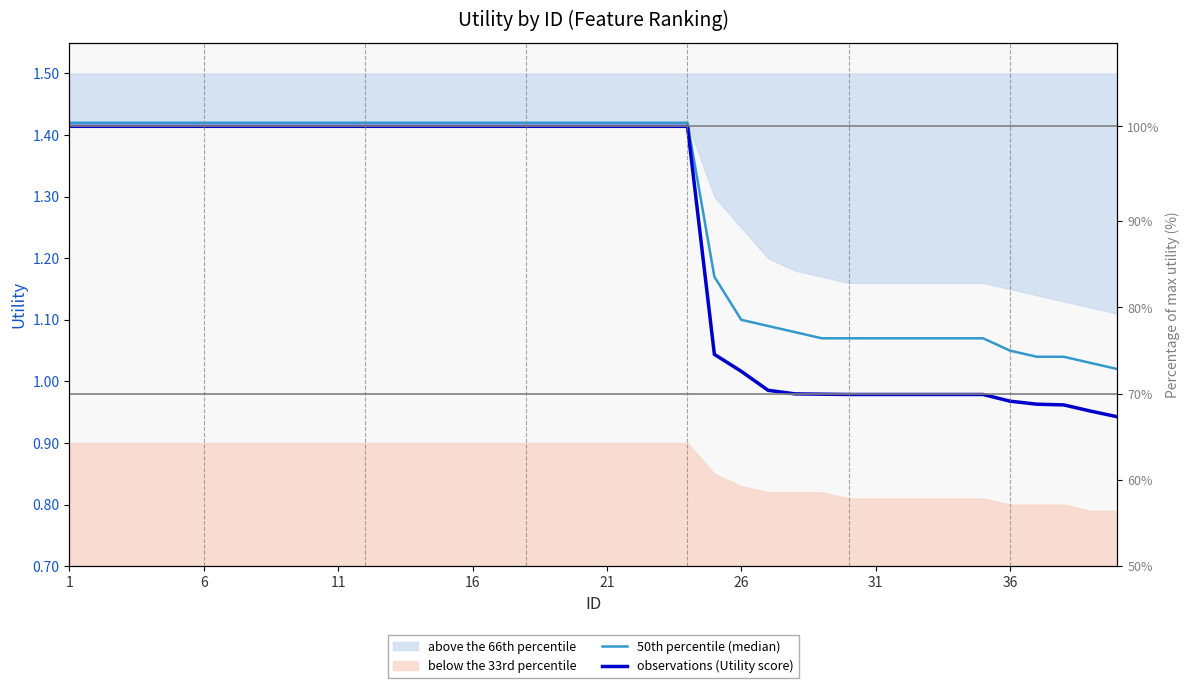

What is the difference between the maximum and minimum values in the 50th percentile (median) series?

0.4